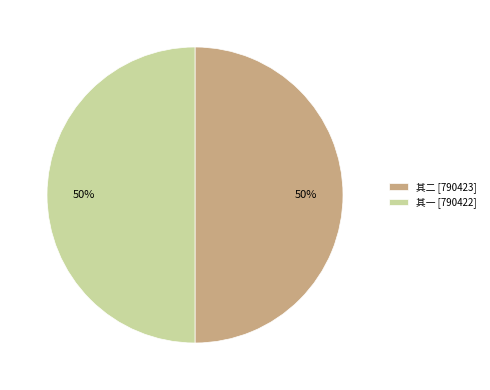

Is the sum of 其二 [790423] and 其一 [790422] greater than half?

Yes